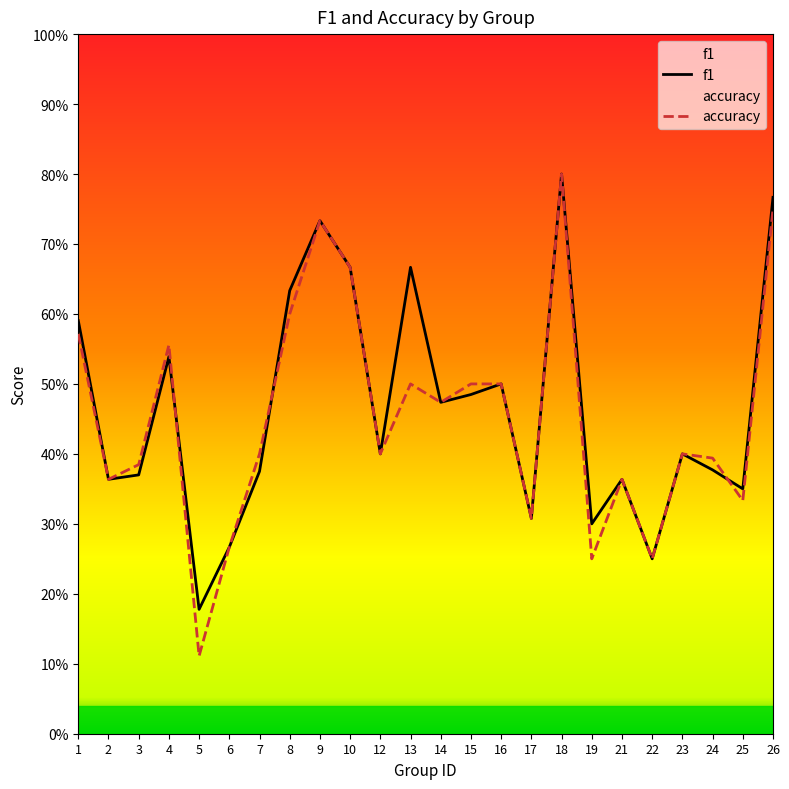

Which category has the highest value across all series?

18